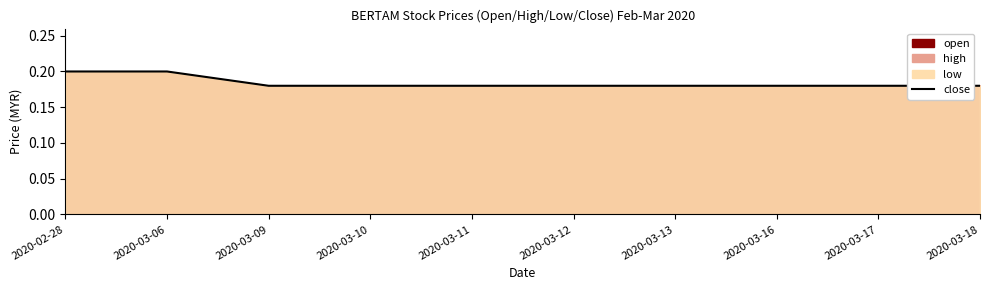

Rank the categories by value from lowest to highest.

2020-03-09, 2020-03-10, 2020-03-11, 2020-03-12, 2020-03-13, 2020-03-16, 2020-03-17, 2020-03-18, 2020-02-28, 2020-03-06